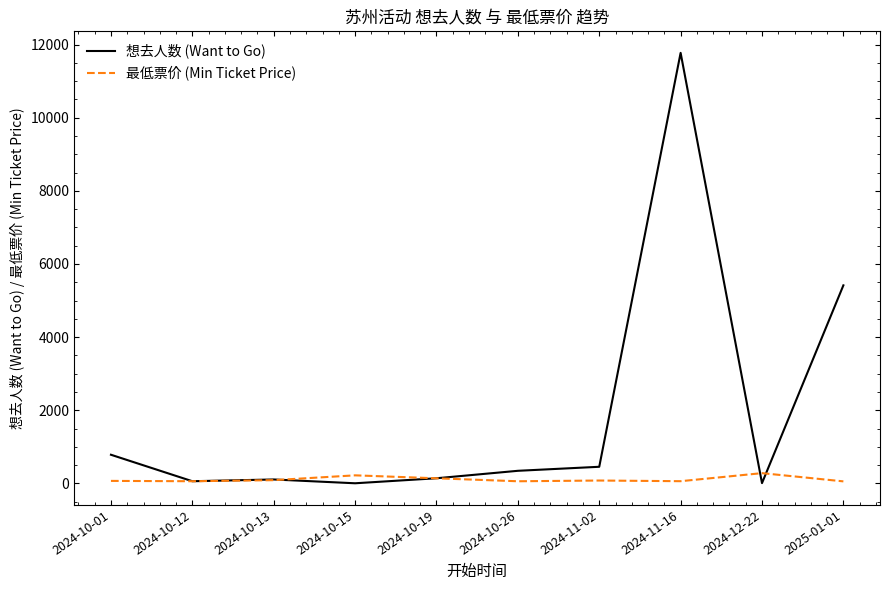

Which series has the largest range (max minus min)?

想去人数 (Want to Go)